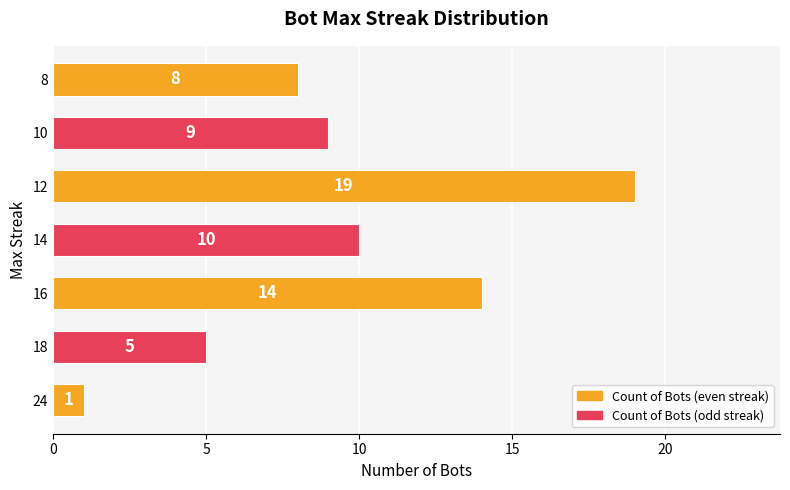

The chart shows a value of 6 at 16. True or false?

False